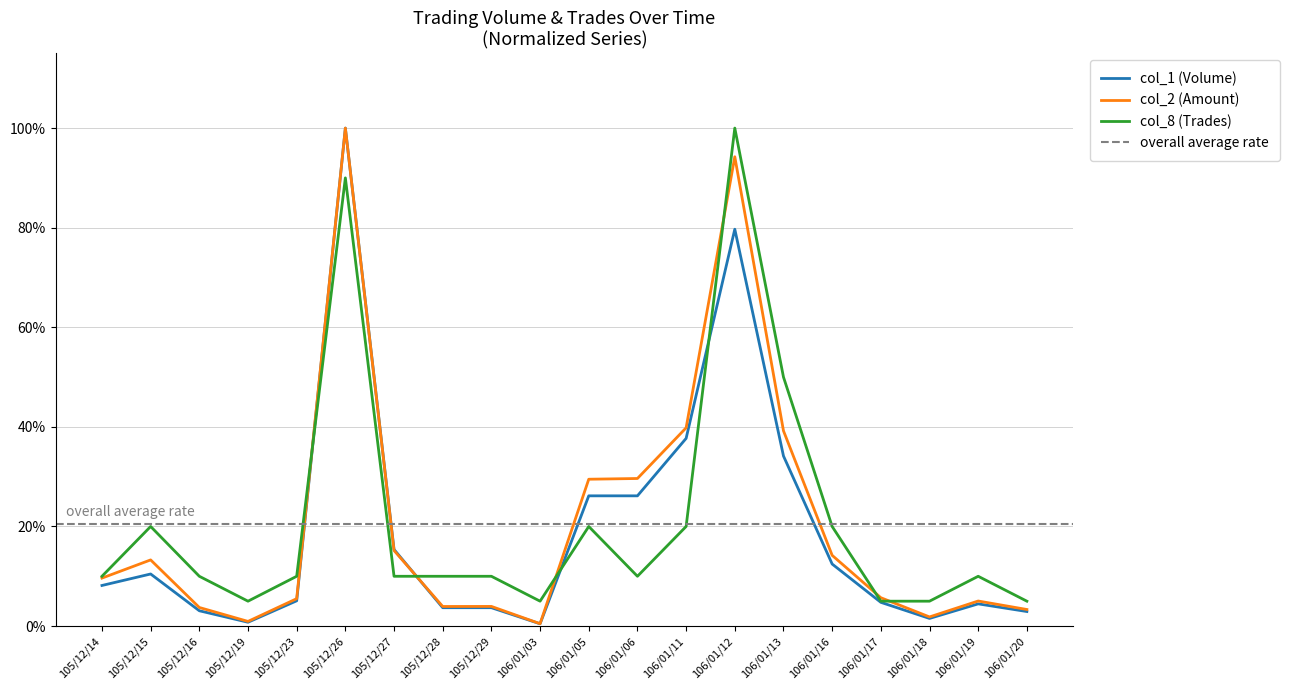

How many times do col_1 (Volume) and col_2 (Amount) cross each other?

1